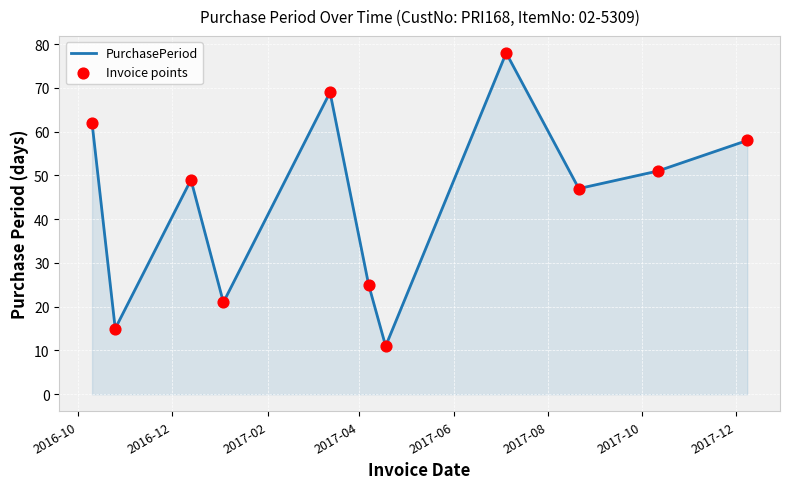

What is the minimum value shown in the chart?

11